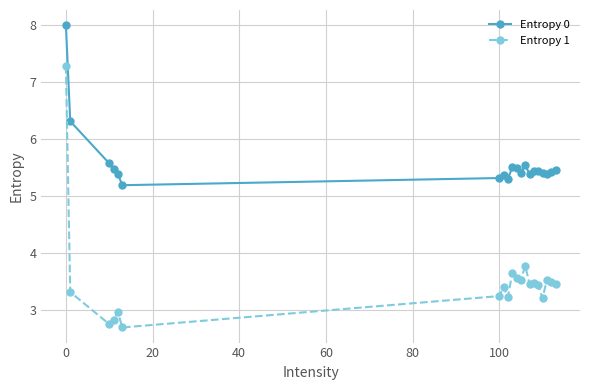

True or false: Entropy 0 and Entropy 1 intersect in this chart.

False